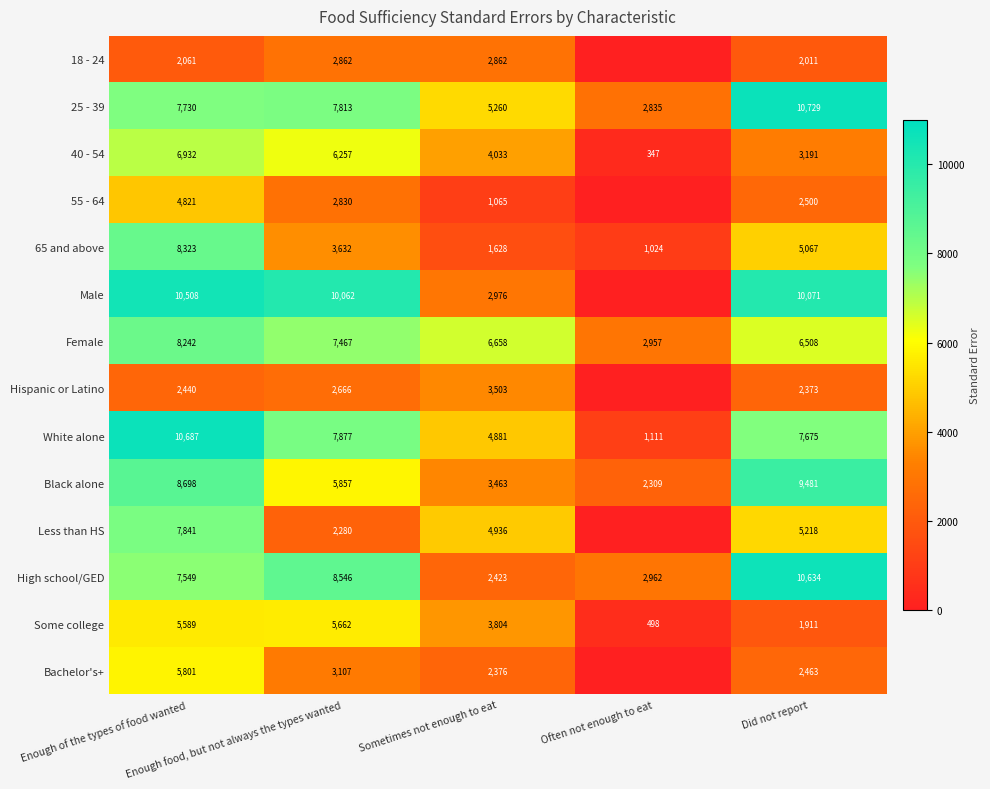

What is the difference between the maximum and minimum values in the Female series?

5285